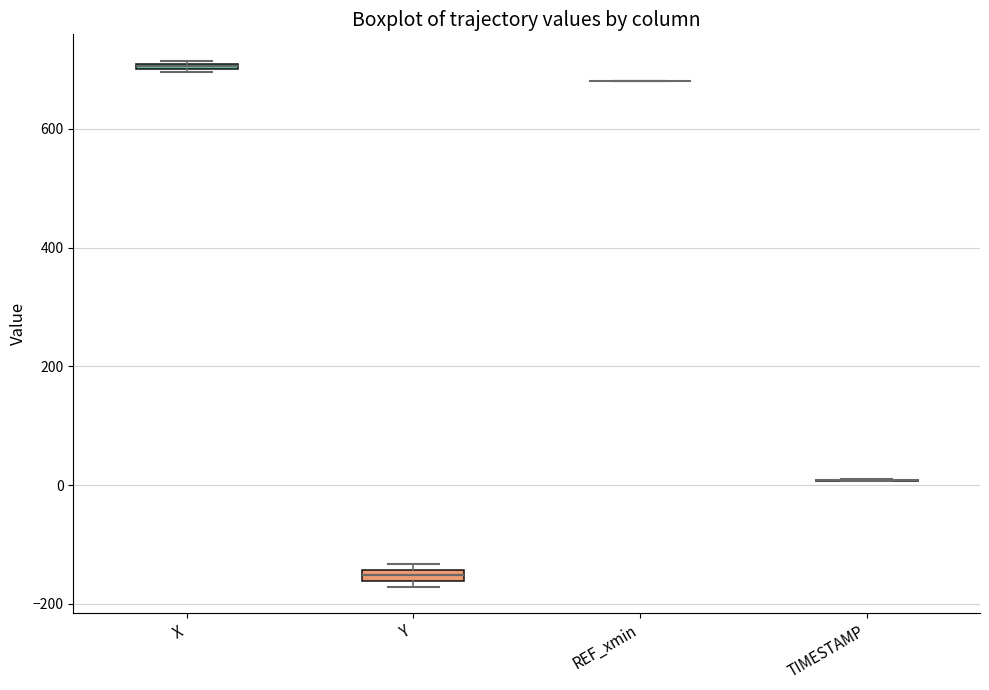

Where is the lower edge of the box for Y on the y-axis? The values are not printed on the chart, so give them approximately, as read against the axis.

-160